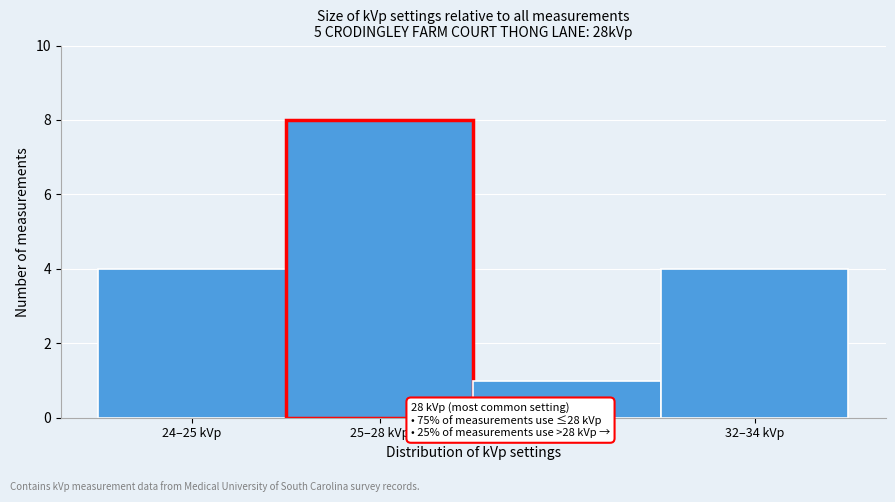

Reading left to right, extract all data points from this chart.

24–25 kVp=4	25–28 kVp=8	28–31 kVp=1	32–34 kVp=4